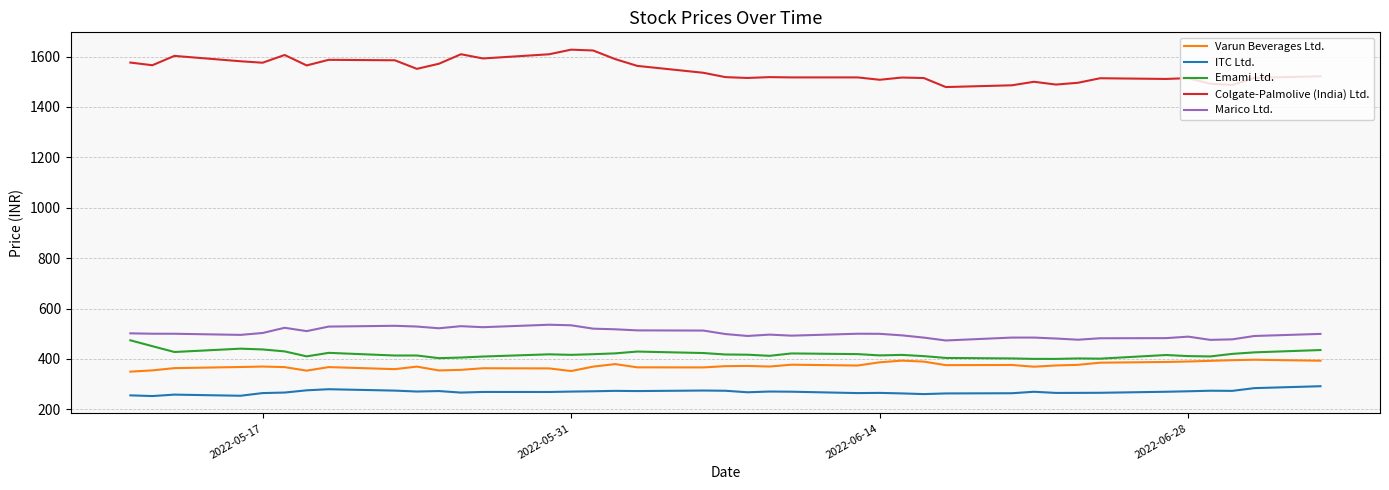

True or false: Emami Ltd. and ITC Ltd. cross at least once.

False